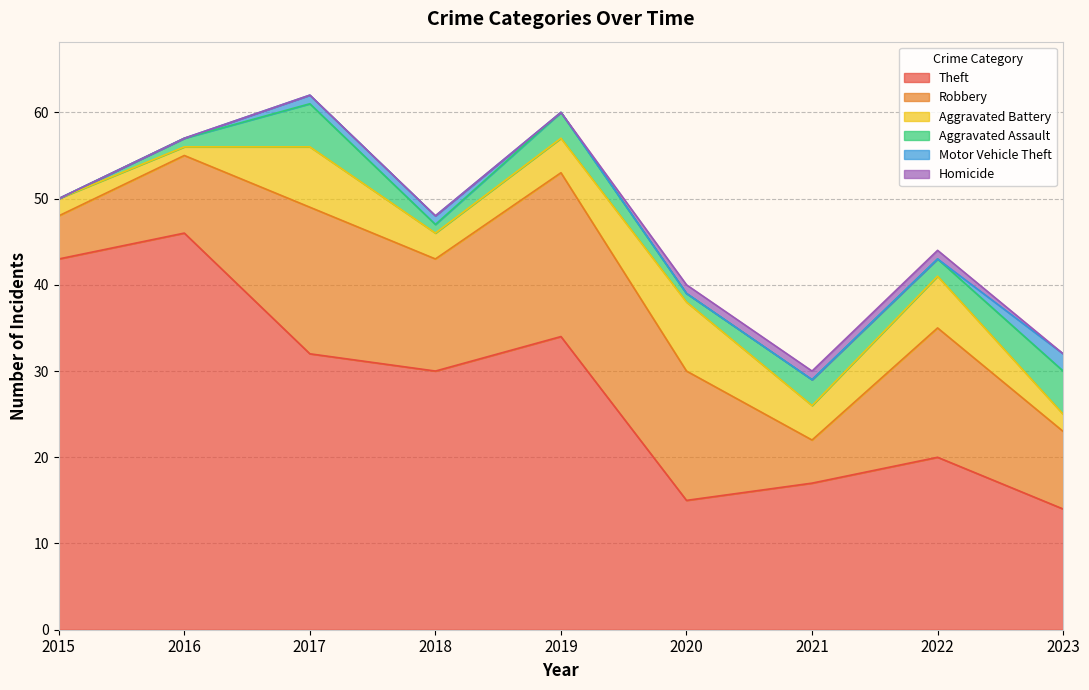

At how many categories does at least one series exceed 21?

5